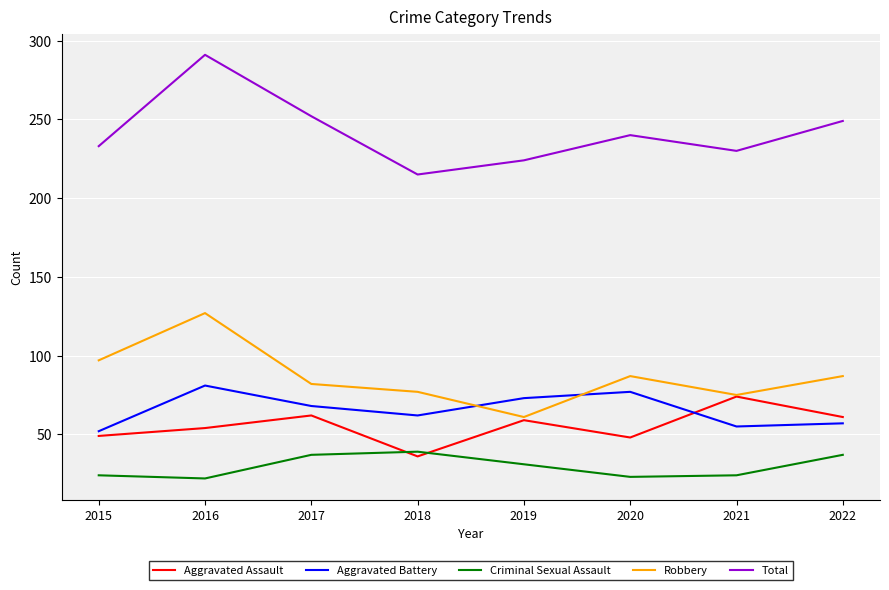

What is the difference between the maximum and minimum values in the Aggravated Battery series?

29